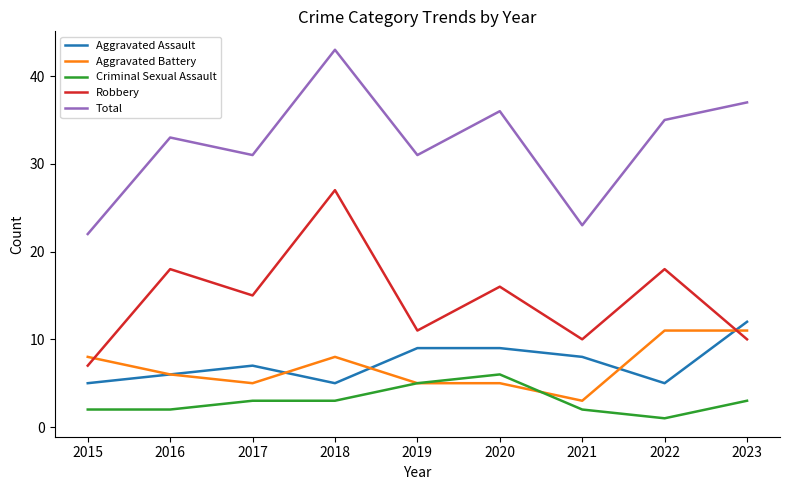

What value does the Aggravated Assault series have at 2021?

8